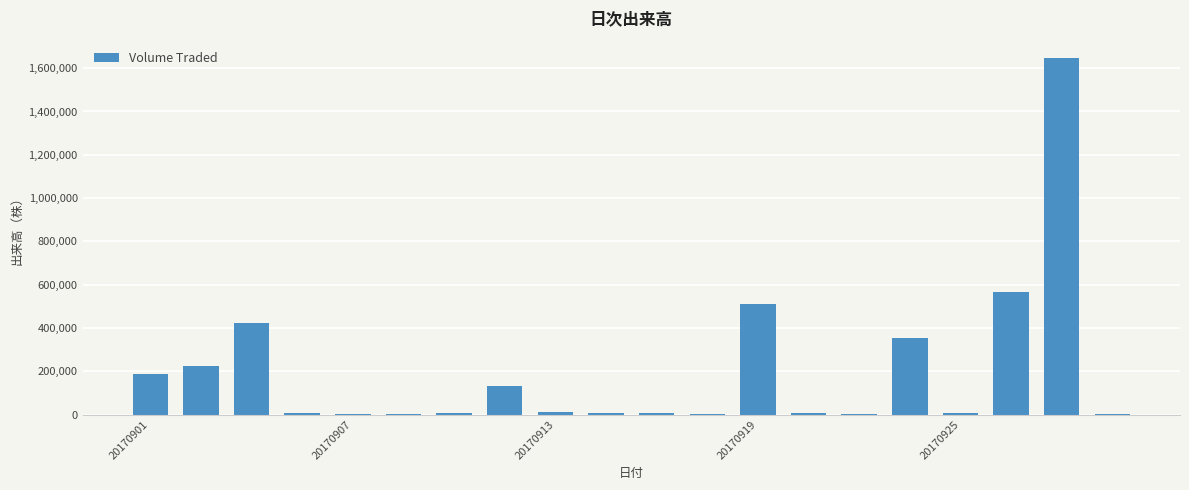

What is the maximum value shown in the chart?

1644900